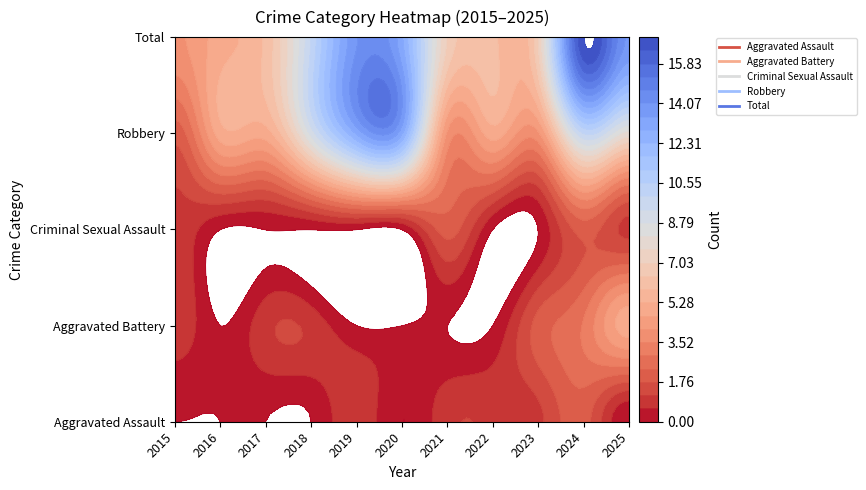

How many categories are shown in the chart?

11